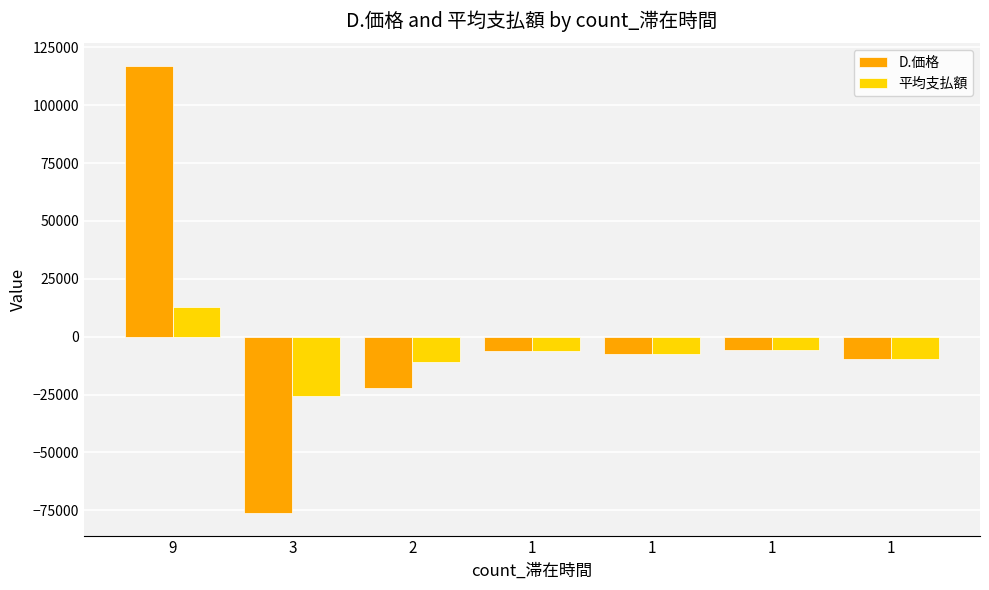

Is the value of 平均支払額 at 2 greater than the value of D.価格 at 1?

No